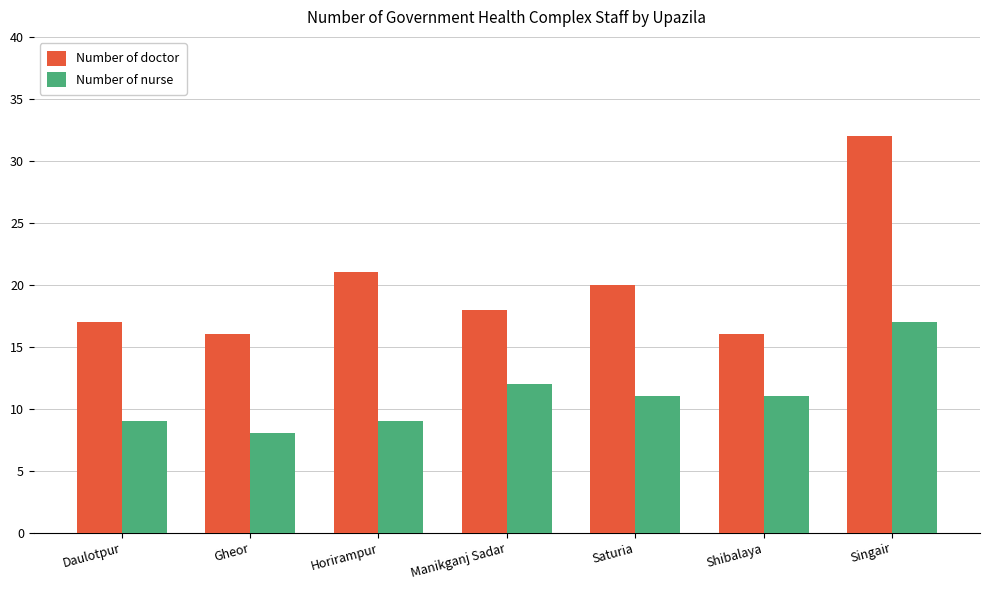

At which category is the sum across all series the highest?

Singair